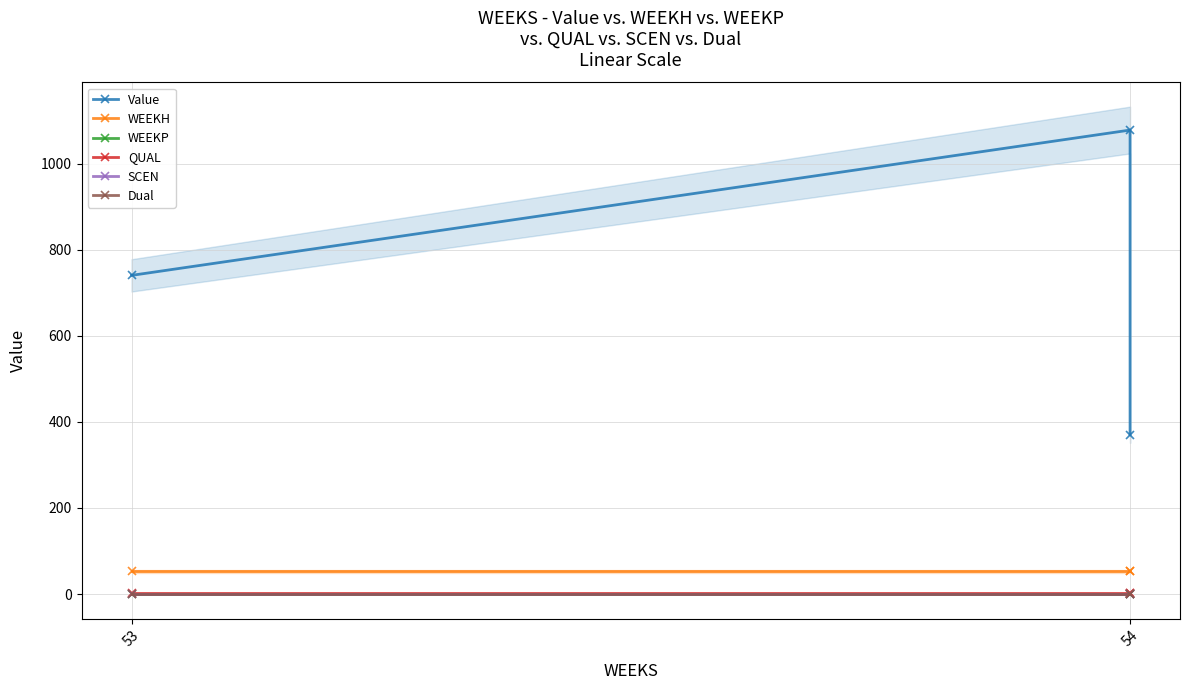

Which series has the widest spread of values?

Value